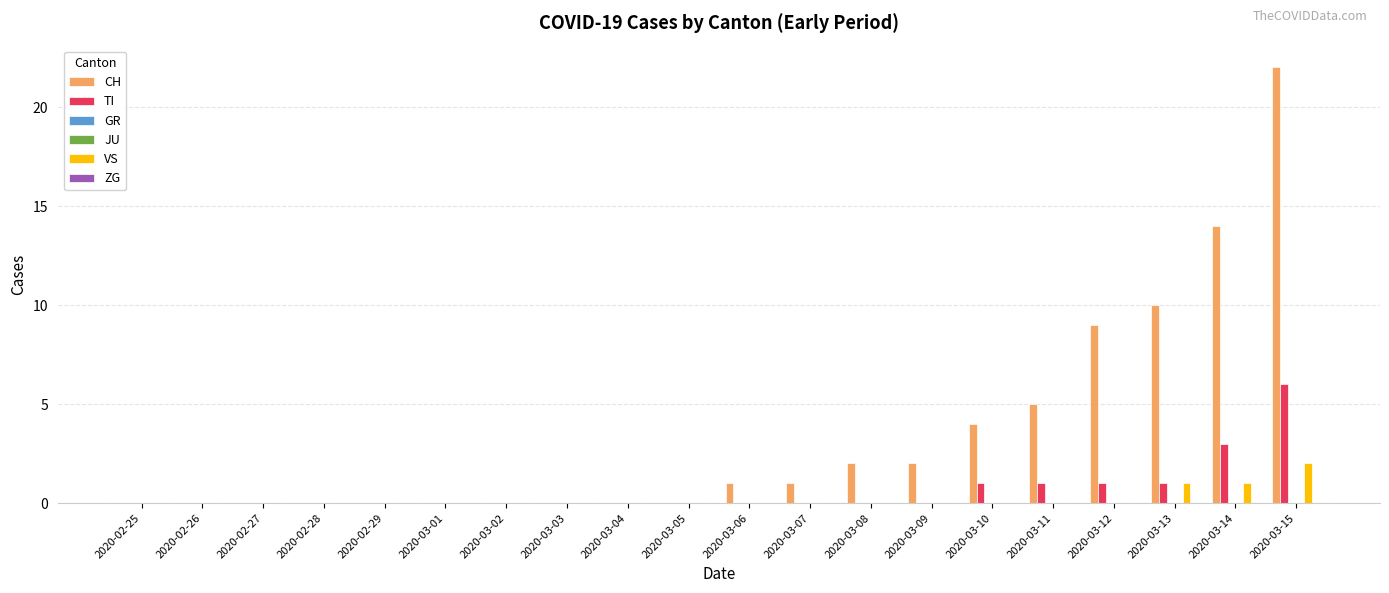

Between 2020-03-08 and 2020-03-13, which series saw the biggest shift?

CH